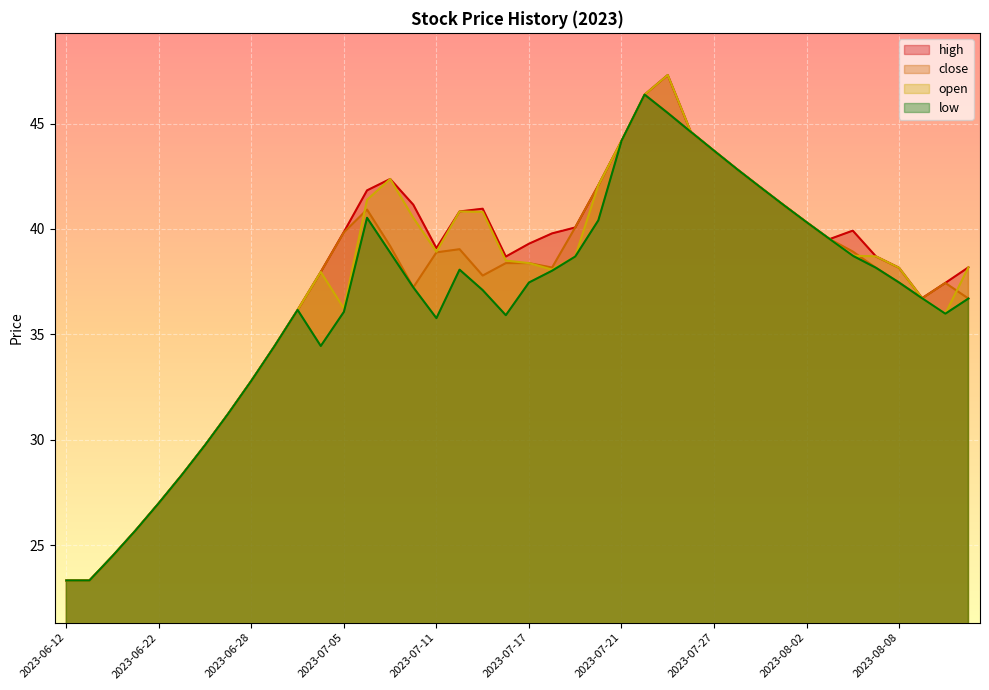

What position from the right is 2023-08-08?

4